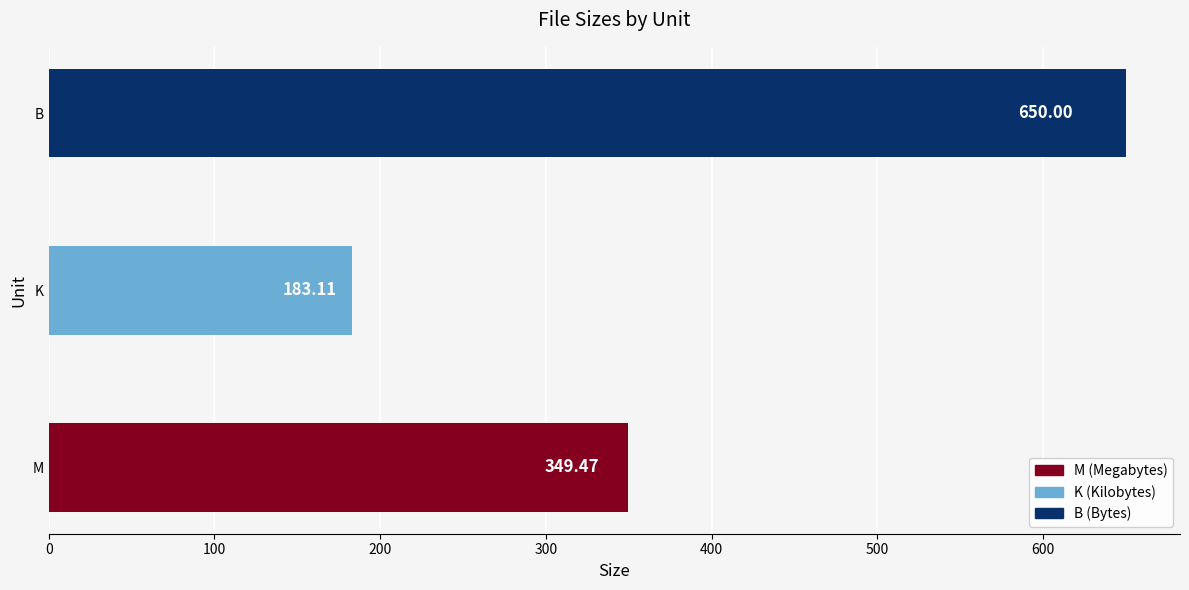

Rank the categories by value from lowest to highest.

K, M, B